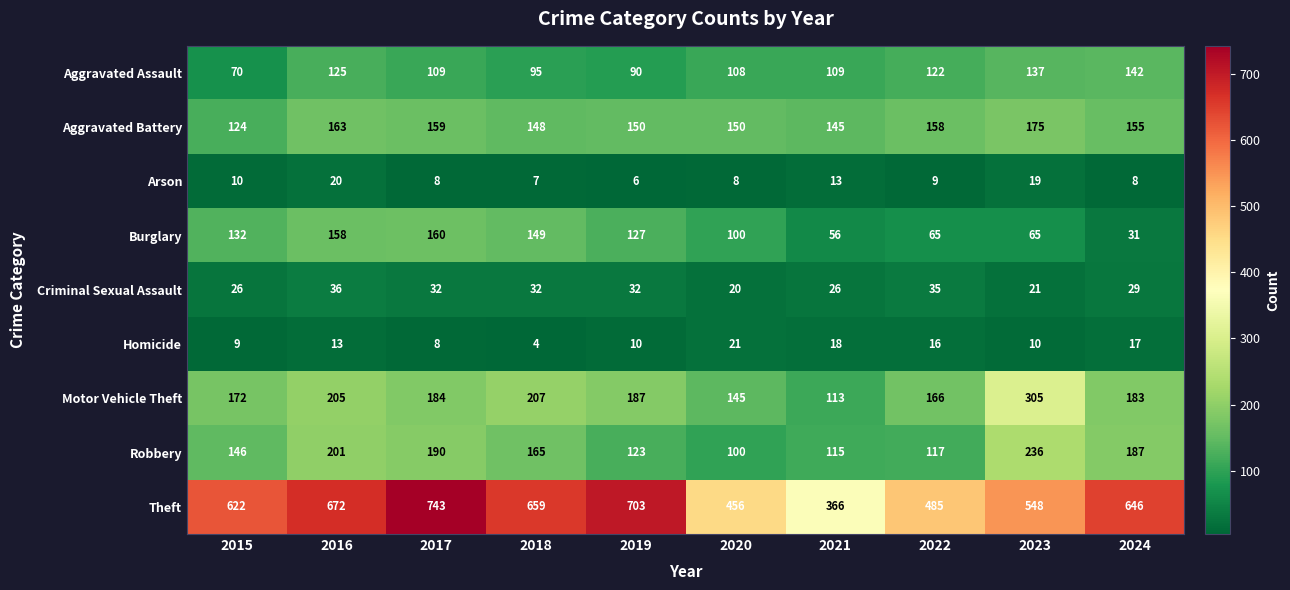

What is the difference between the highest and lowest values at 2018?

655